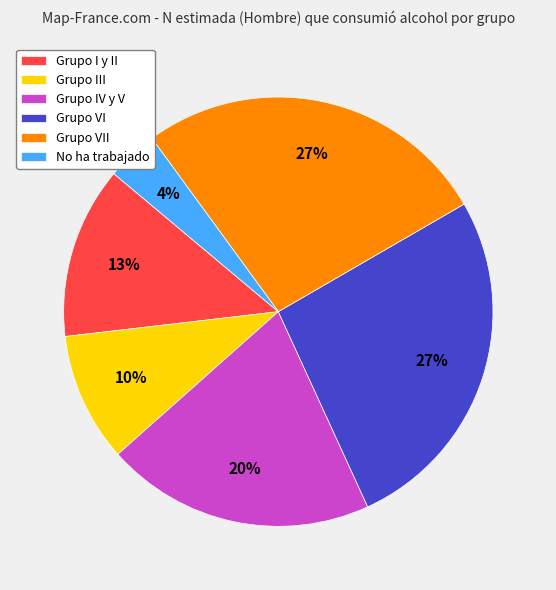

What is the ratio of the value at No ha trabajado to the value at Grupo I y II?

0.3